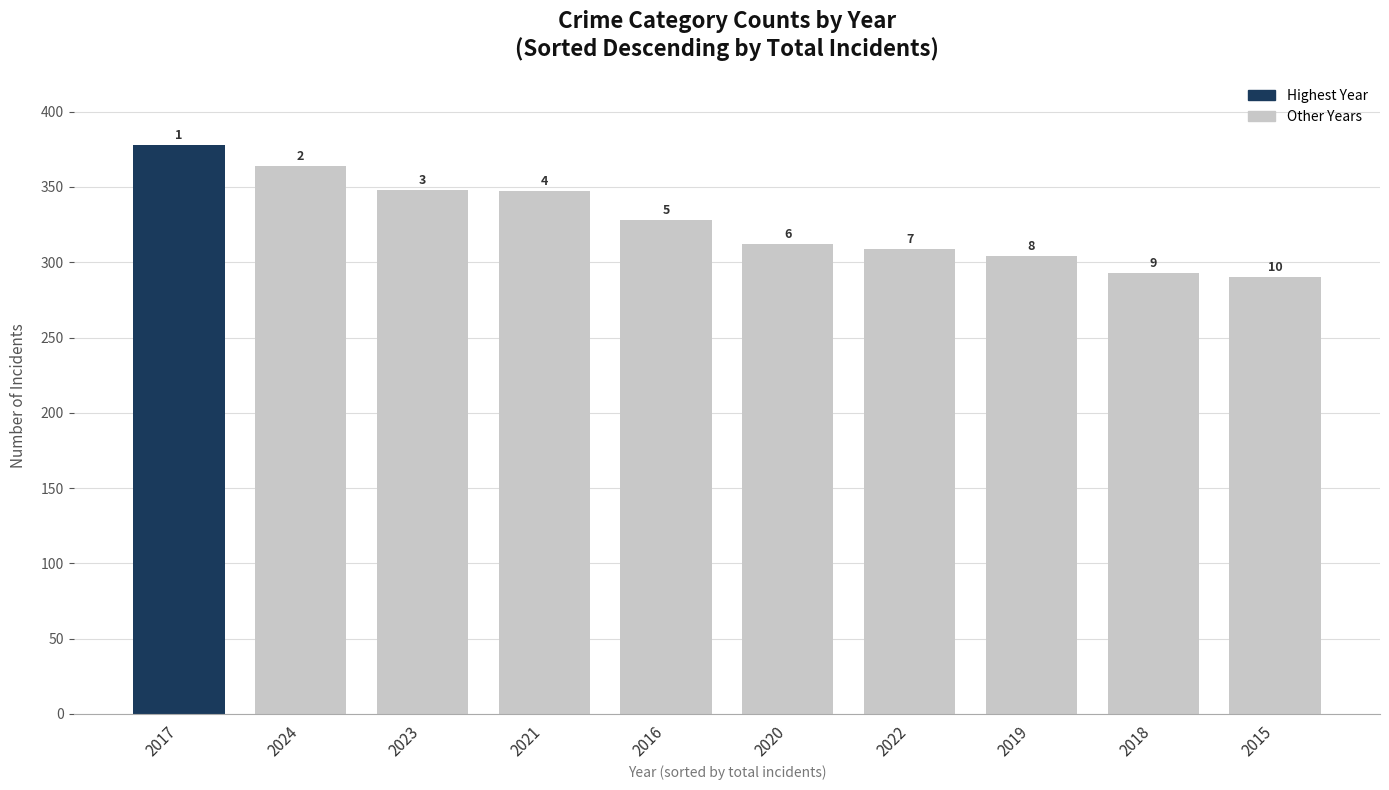

What is the smallest value displayed?

290